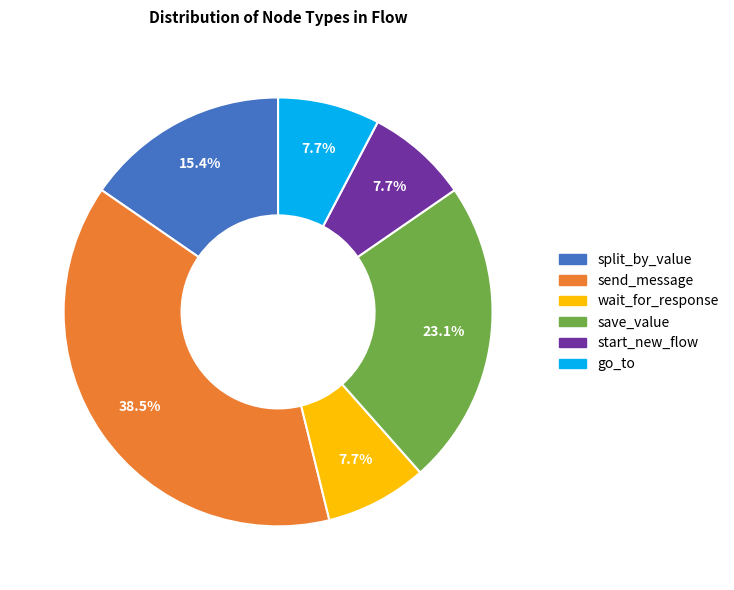

What is the largest slice in the pie chart?

send_message